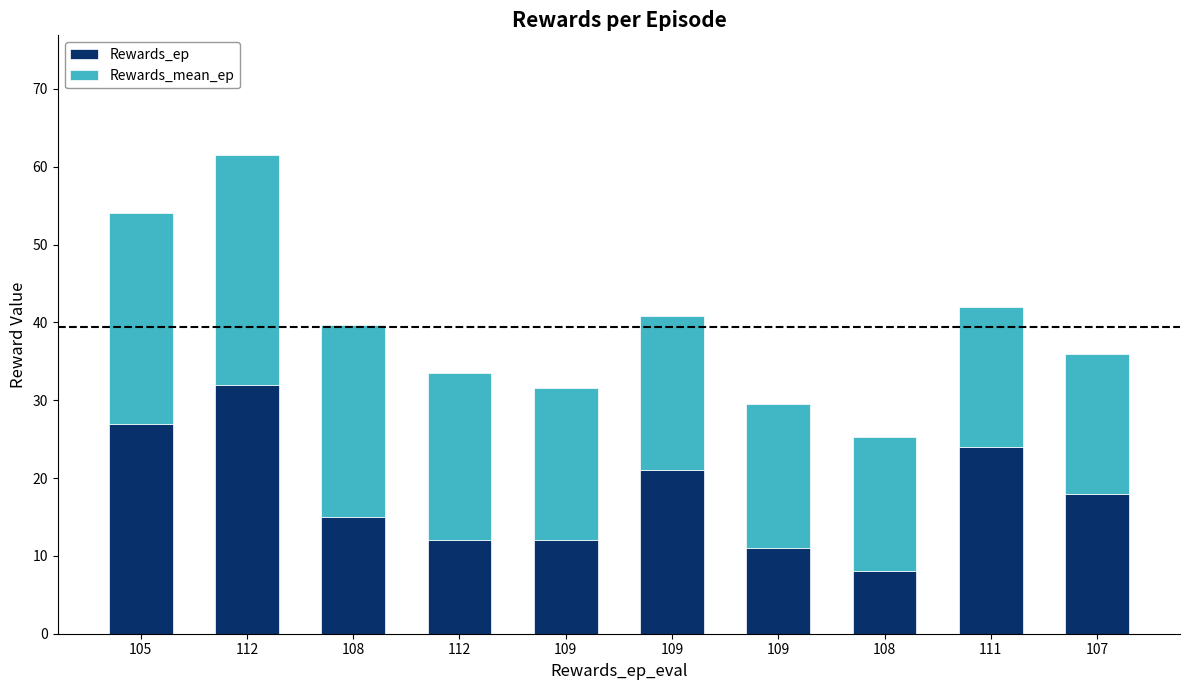

Which series has the largest total across all categories?

Rewards_mean_ep